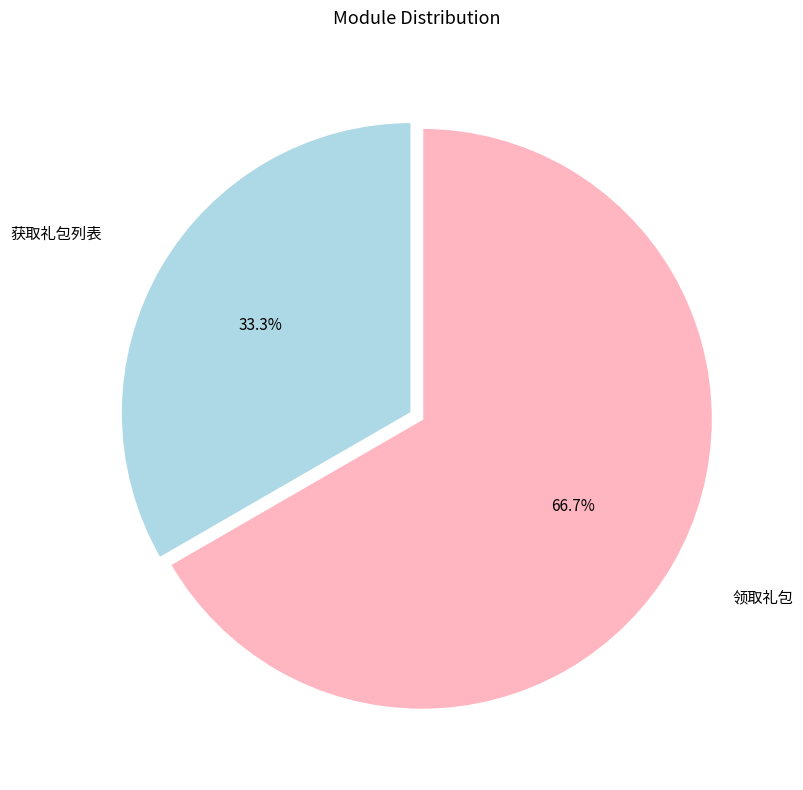

Does any single category account for the majority?

Yes